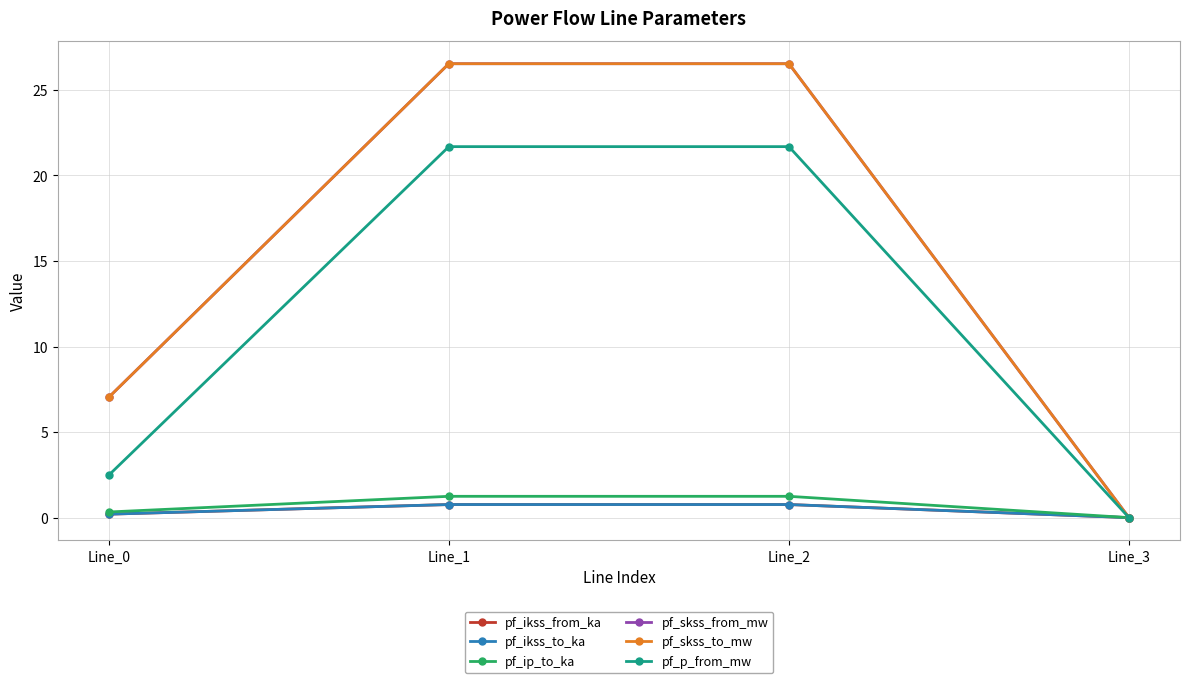

True or false: pf_p_from_mw and pf_ip_to_ka cross at least once.

False